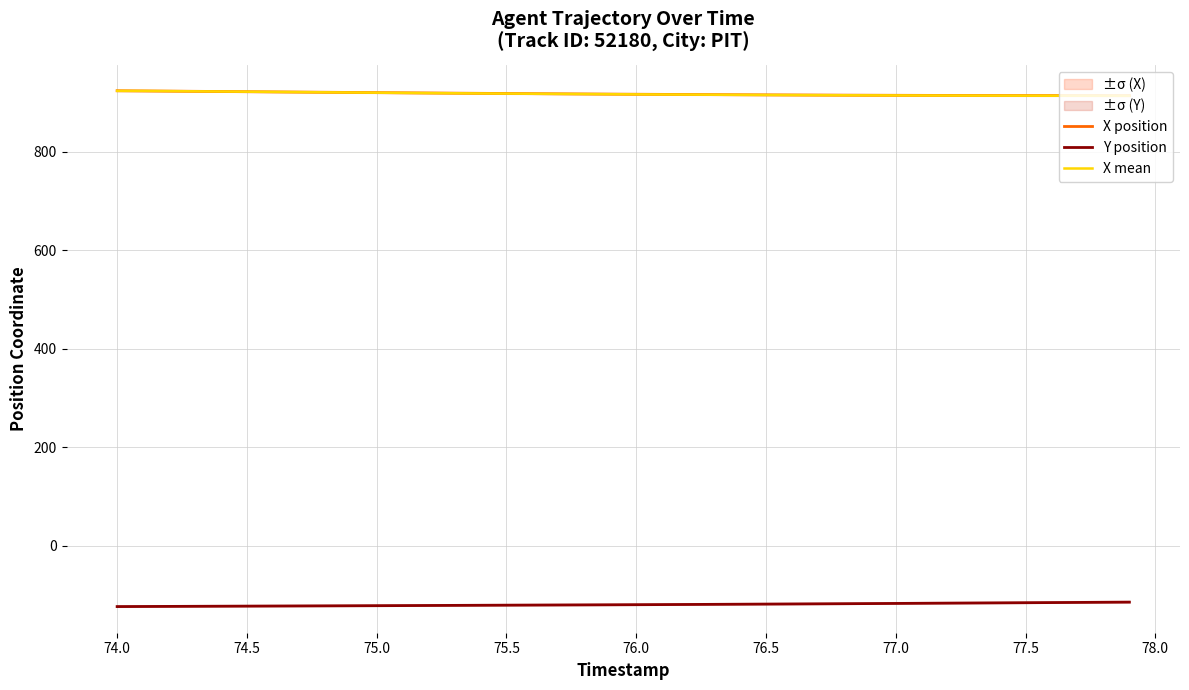

What is the minimum value for X mean?

914.1